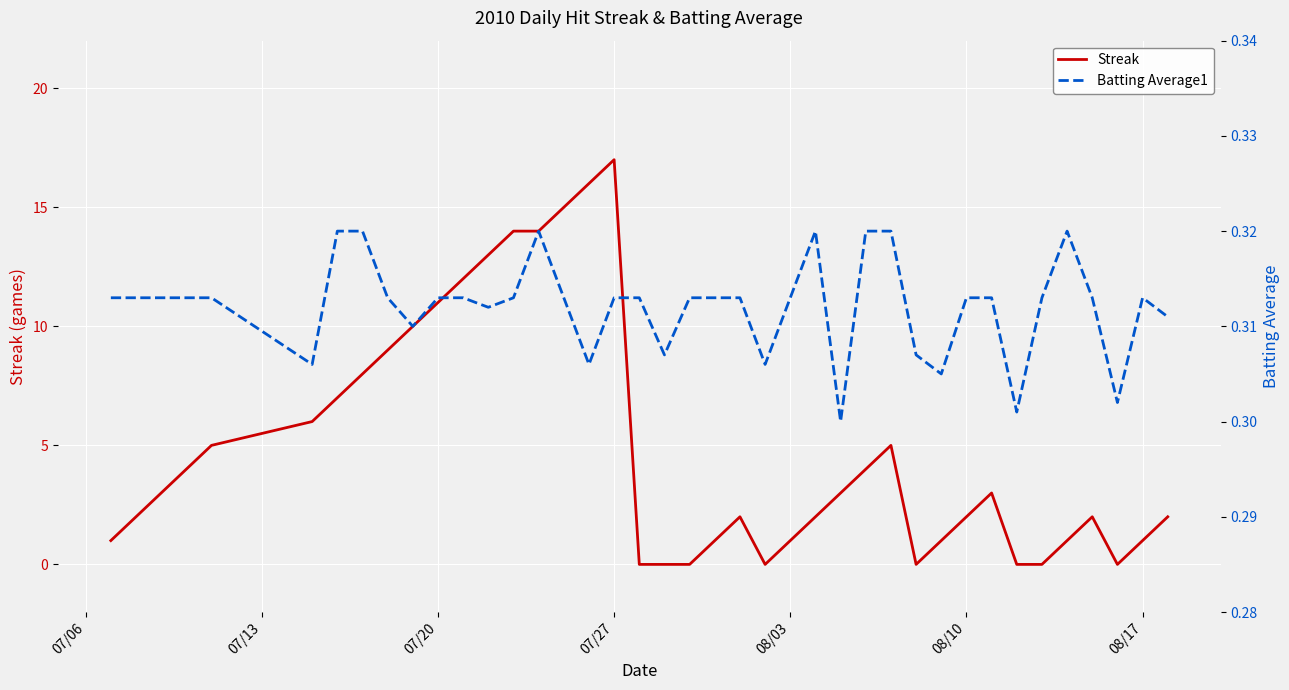

At which label does Streak reach its peak?

07/27